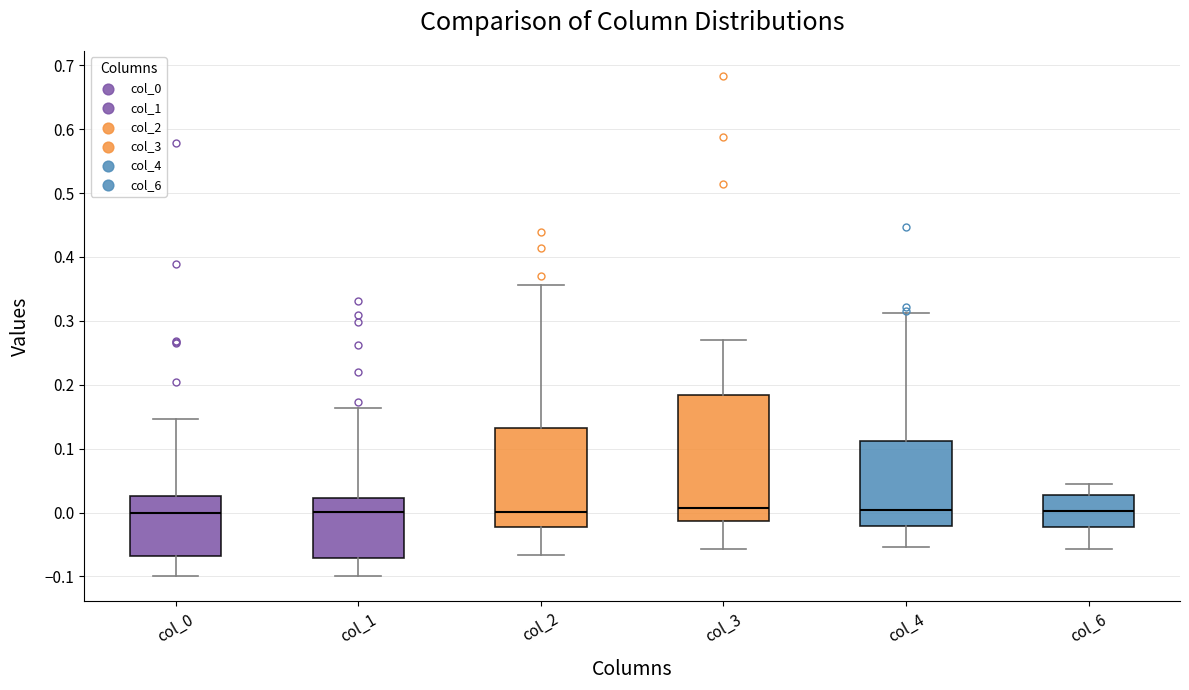

Where is the lower edge of the box for col_0 on the y-axis? The values are not printed on the chart, so give them approximately, as read against the axis.

-0.07